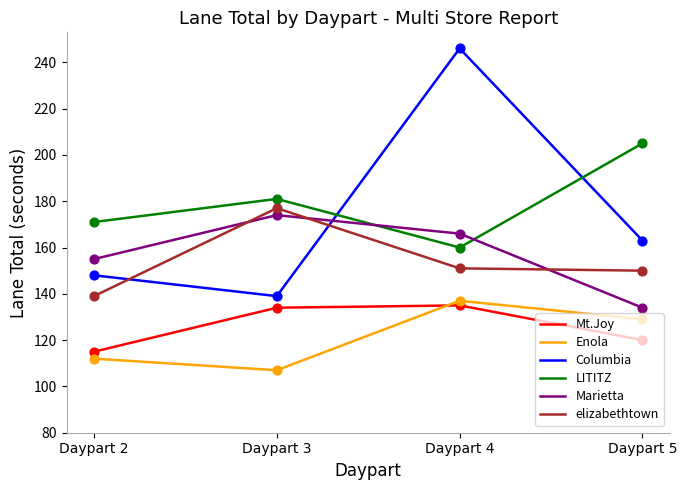

Which series has the largest range (max minus min)?

Columbia